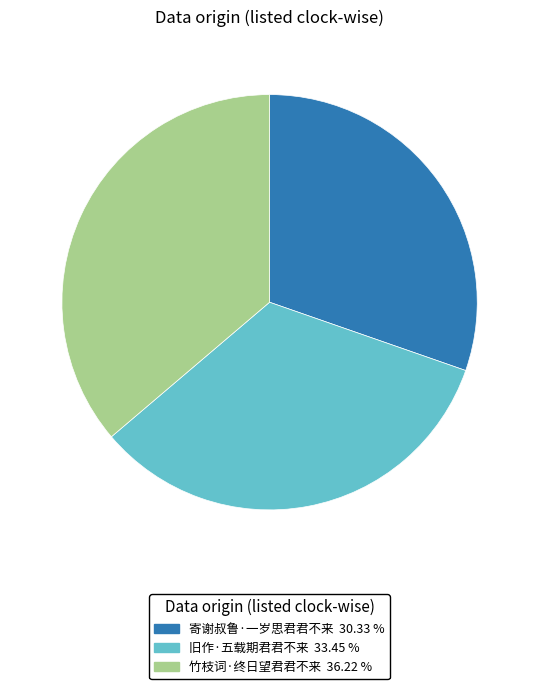

What is the largest slice in the pie chart?

竹枝词·终日望君君不来